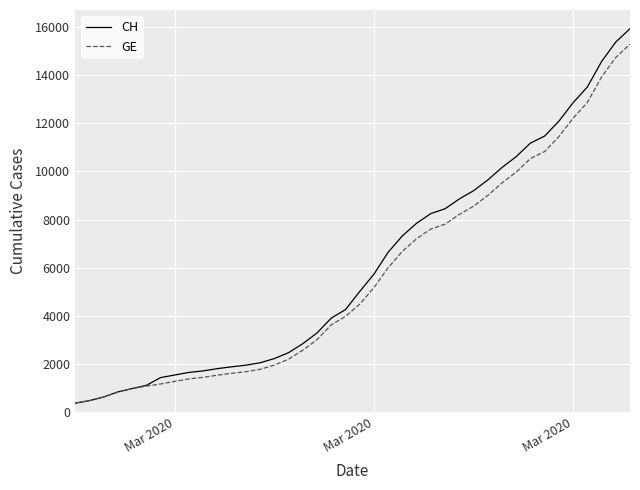

What is the highest value of the GE series?

15284